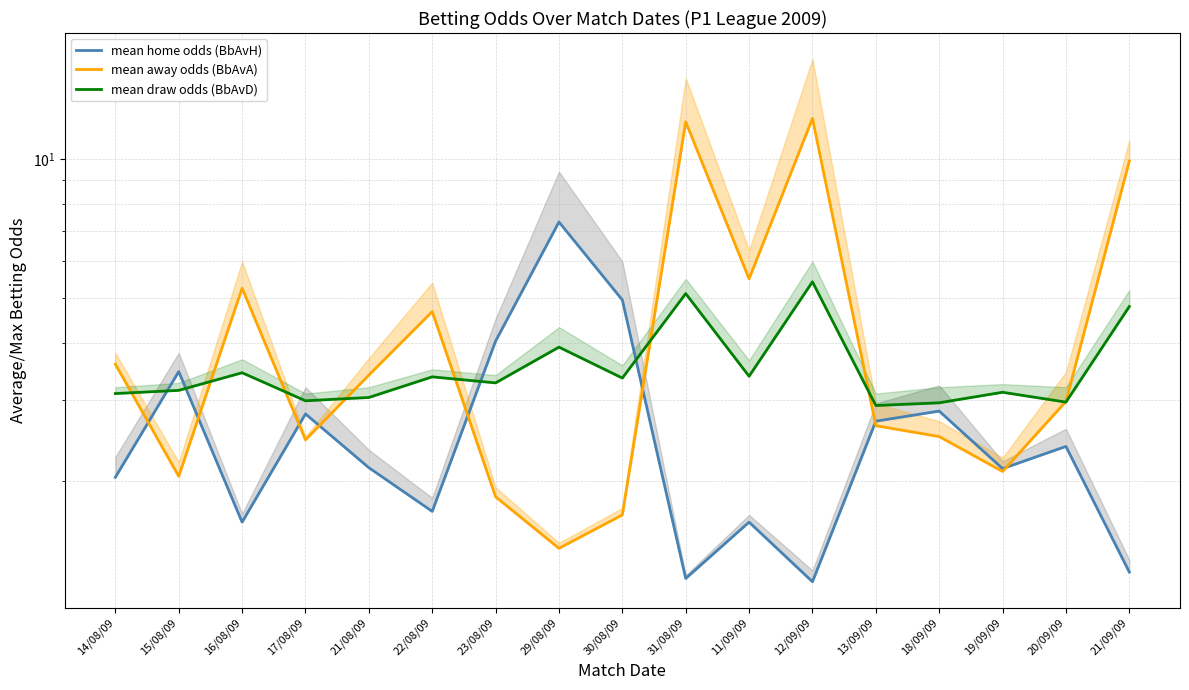

True or false: mean home odds (BbAvH) and mean away odds (BbAvA) intersect in this chart.

True